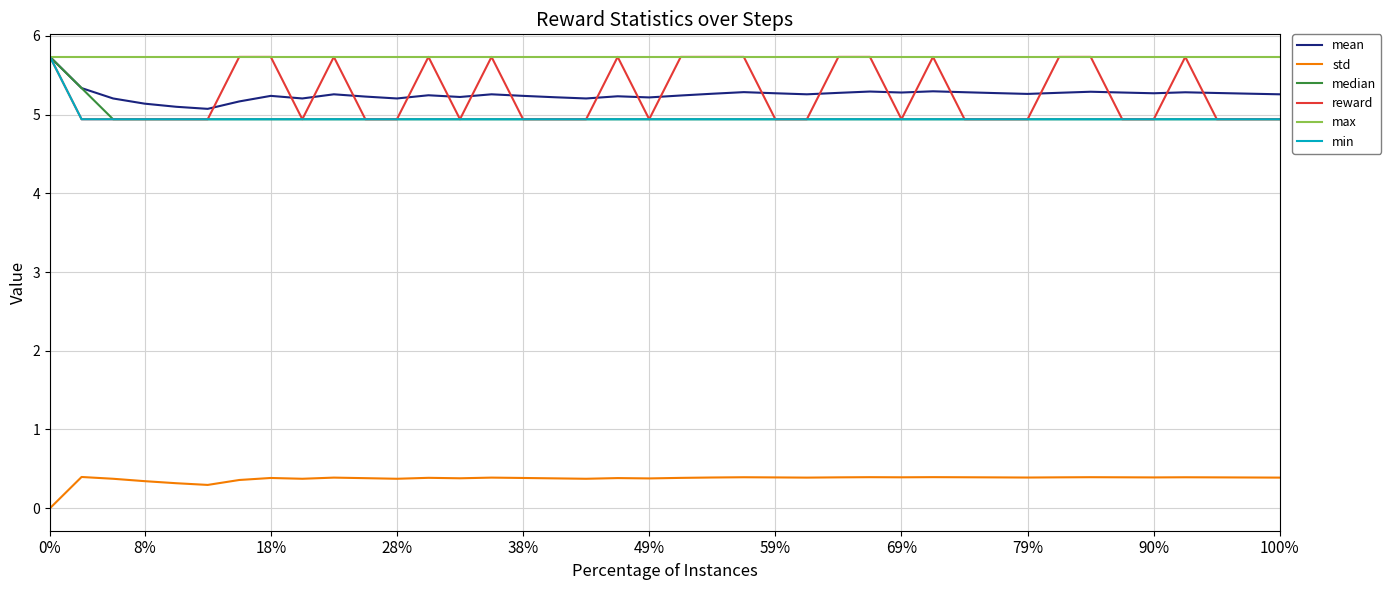

What is the maximum value shown in the chart?

5.7